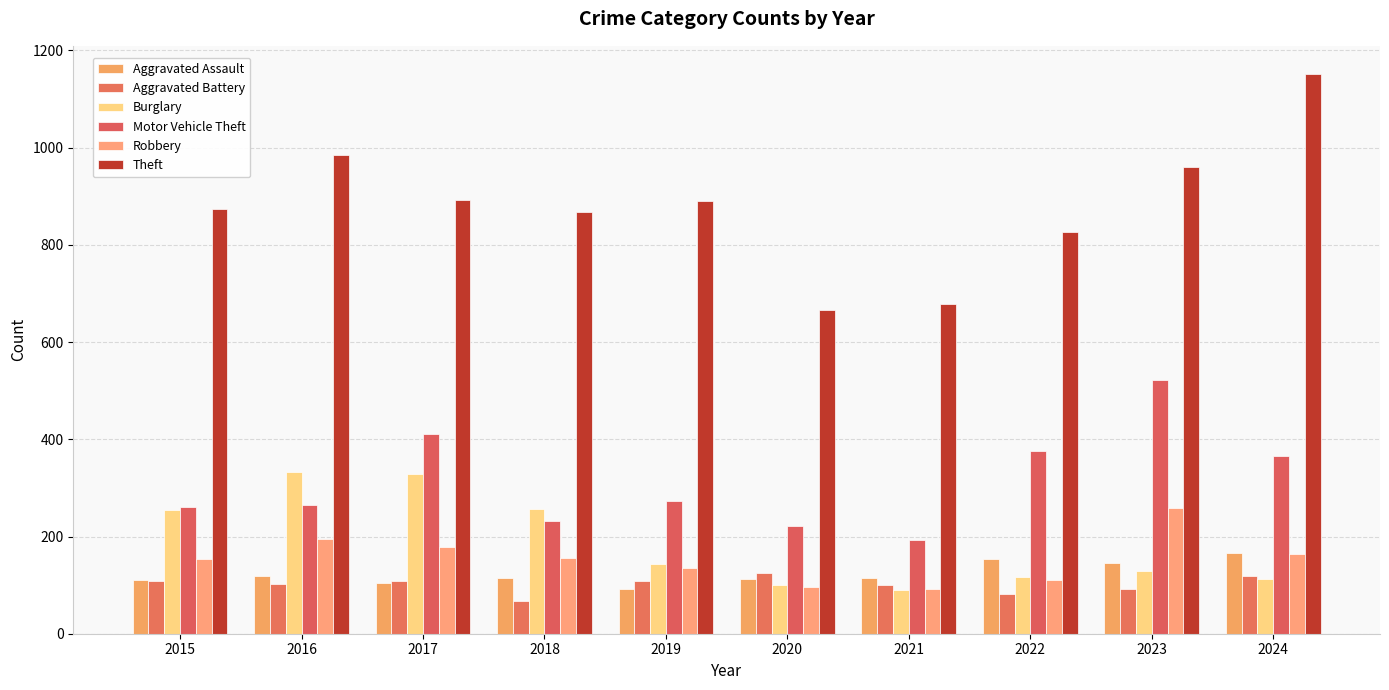

How many distinct data groups are displayed?

6